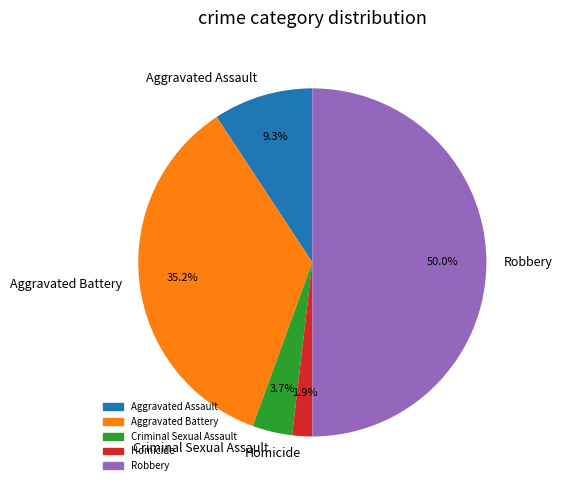

Which category has the biggest portion of the pie?

Robbery